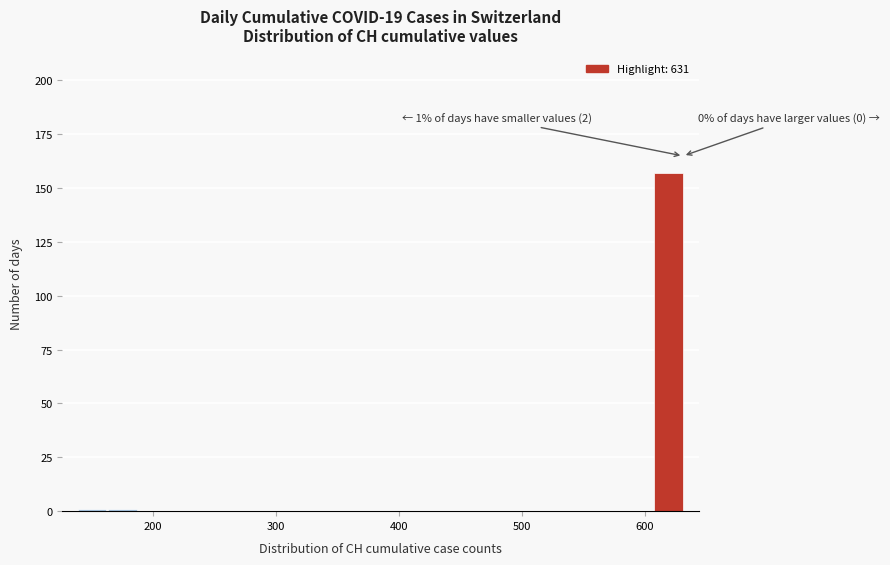

Around what value on the x-axis is the tallest bar? Give the approximate position of its centre, as read against the axis.

620